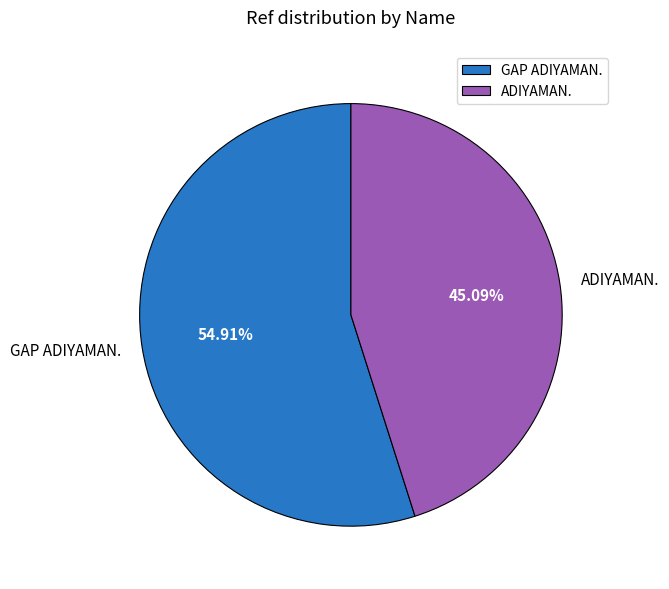

Approximately how many times larger is the value at ADIYAMAN. compared to GAP ADIYAMAN.?

0.8